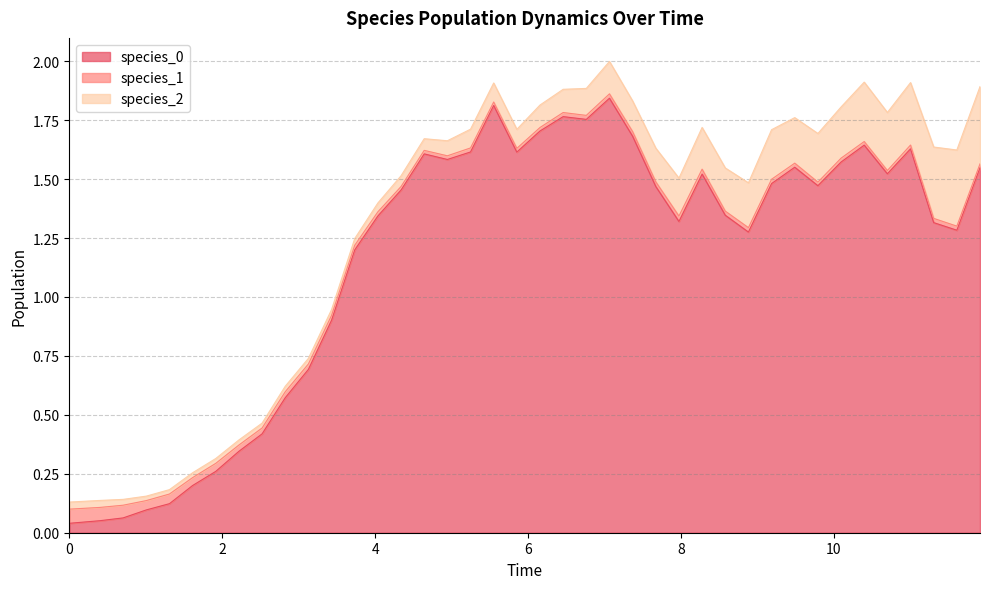

Where is species_1 nearest to the value 0?

35